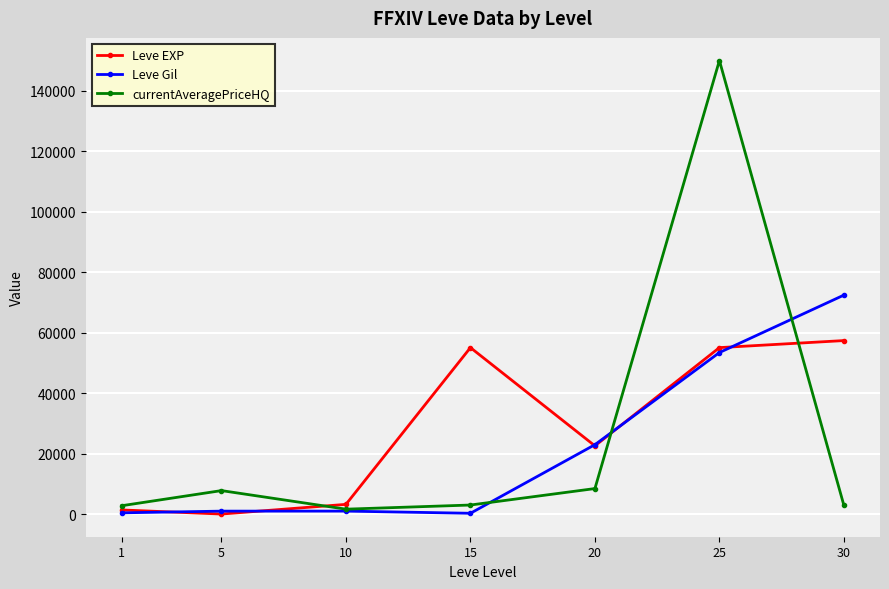

What is the difference between the maximum and minimum values in the Leve Gil series?

72160.0